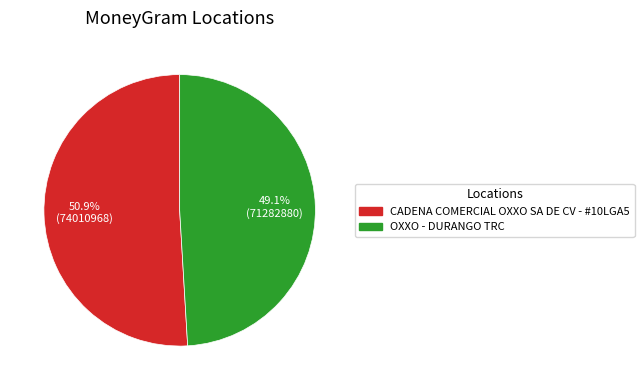

To the nearest percent, what percentage of the pie is OXXO - DURANGO TRC?

49%